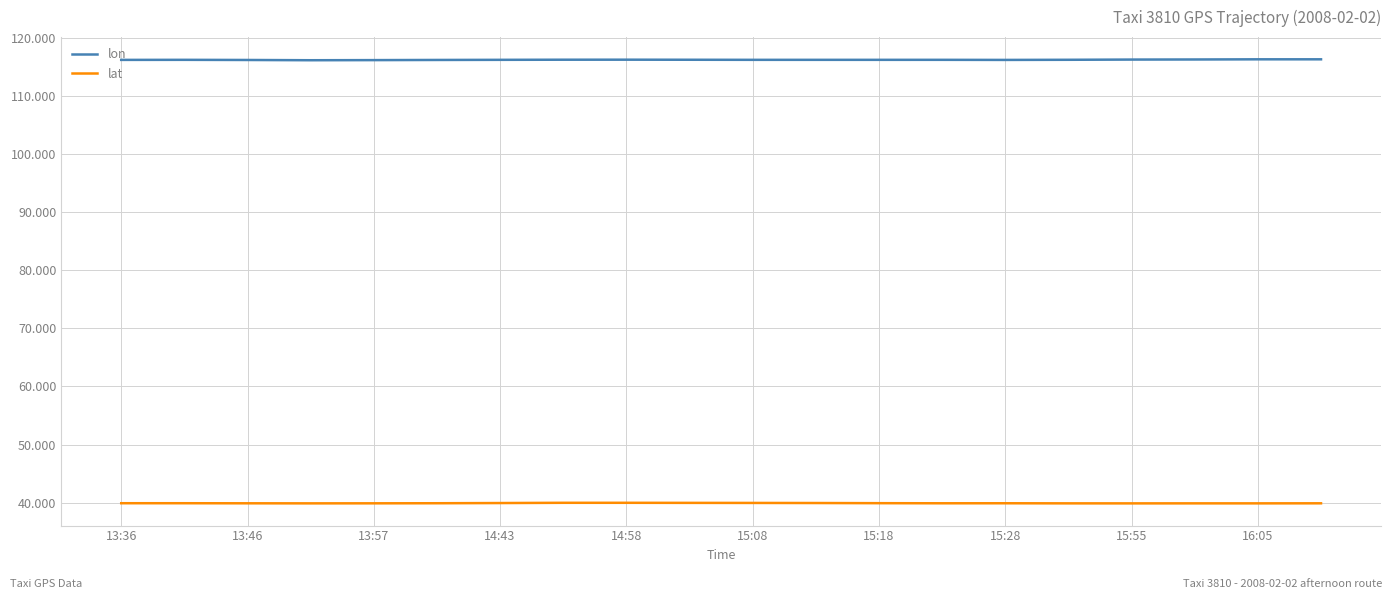

What is the difference between the maximum and minimum values in the lon series?

0.2